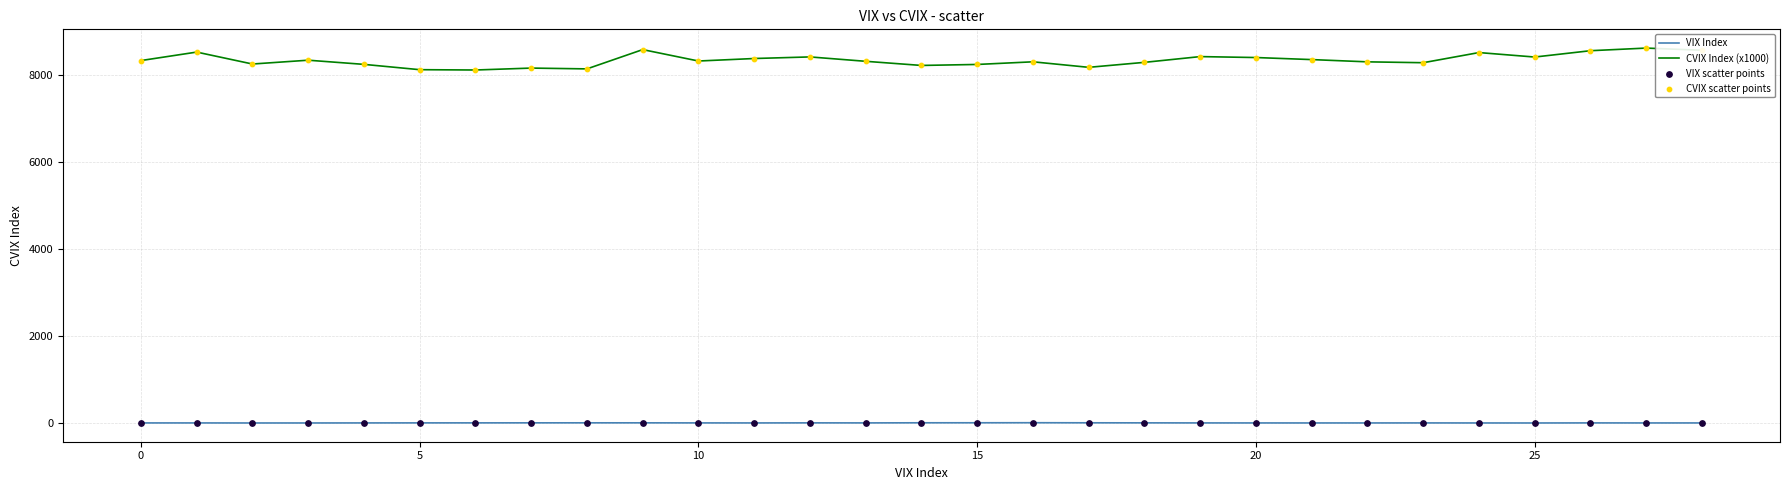

Which series has the widest spread of values?

CVIX Index (x1000)